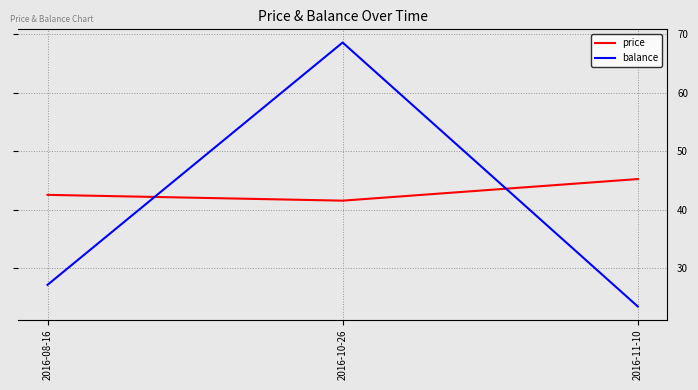

At which category is the sum across all series the highest?

2016-10-26